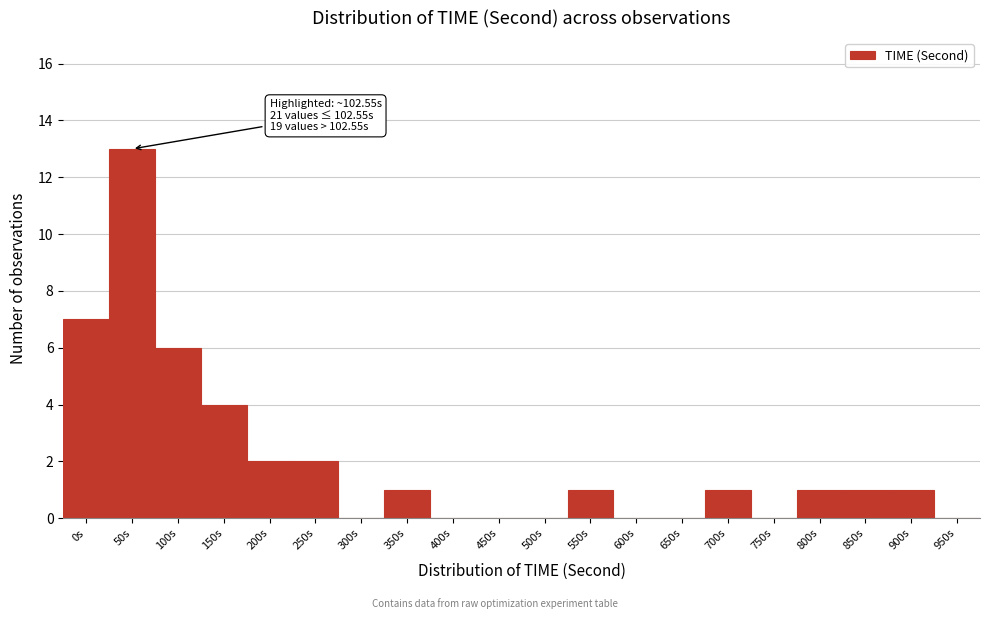

Reading right to left, extract all data points from this chart.

950s=0	900s=1	850s=1	800s=1	750s=0	700s=1	650s=0	600s=0	550s=1	500s=0	450s=0	400s=0	350s=1	300s=0	250s=2	200s=2	150s=4	100s=6	50s=13	0s=7